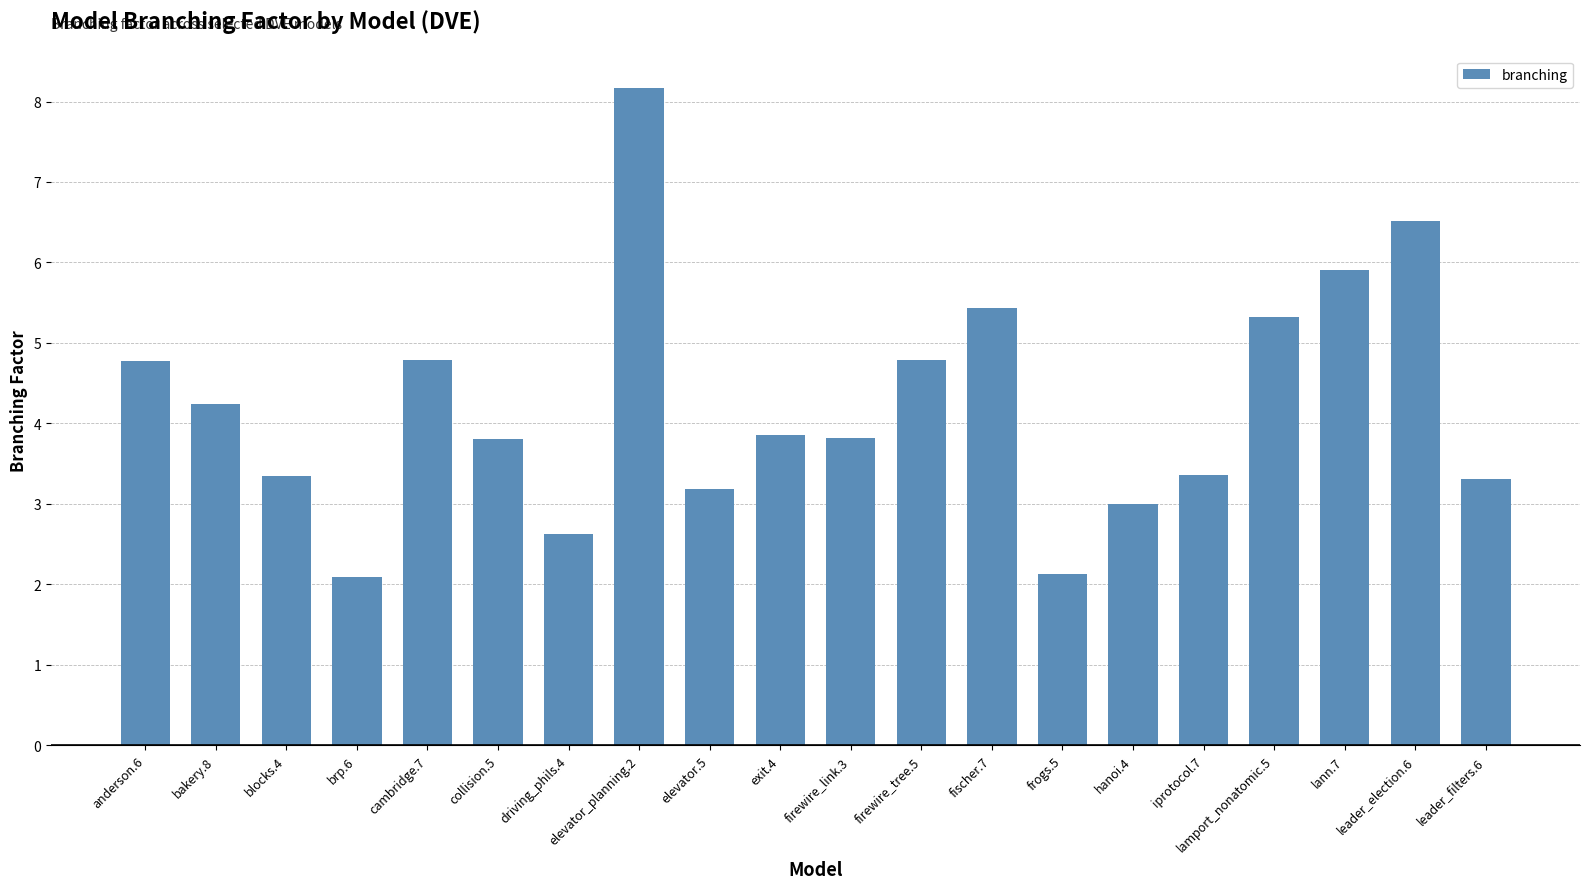

What is the sum of the values at elevator_planning.2 and brp.6?

10.2